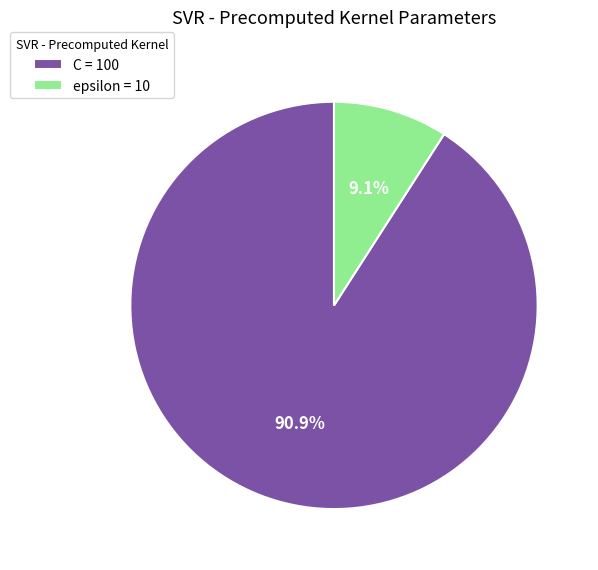

Approximately how many times larger is the value at C compared to epsilon?

10.0